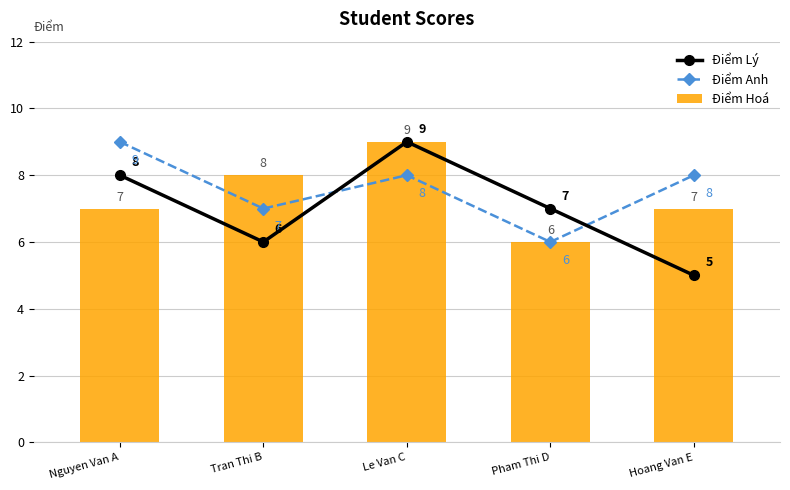

What is the sum of all Điểm Lý values?

35